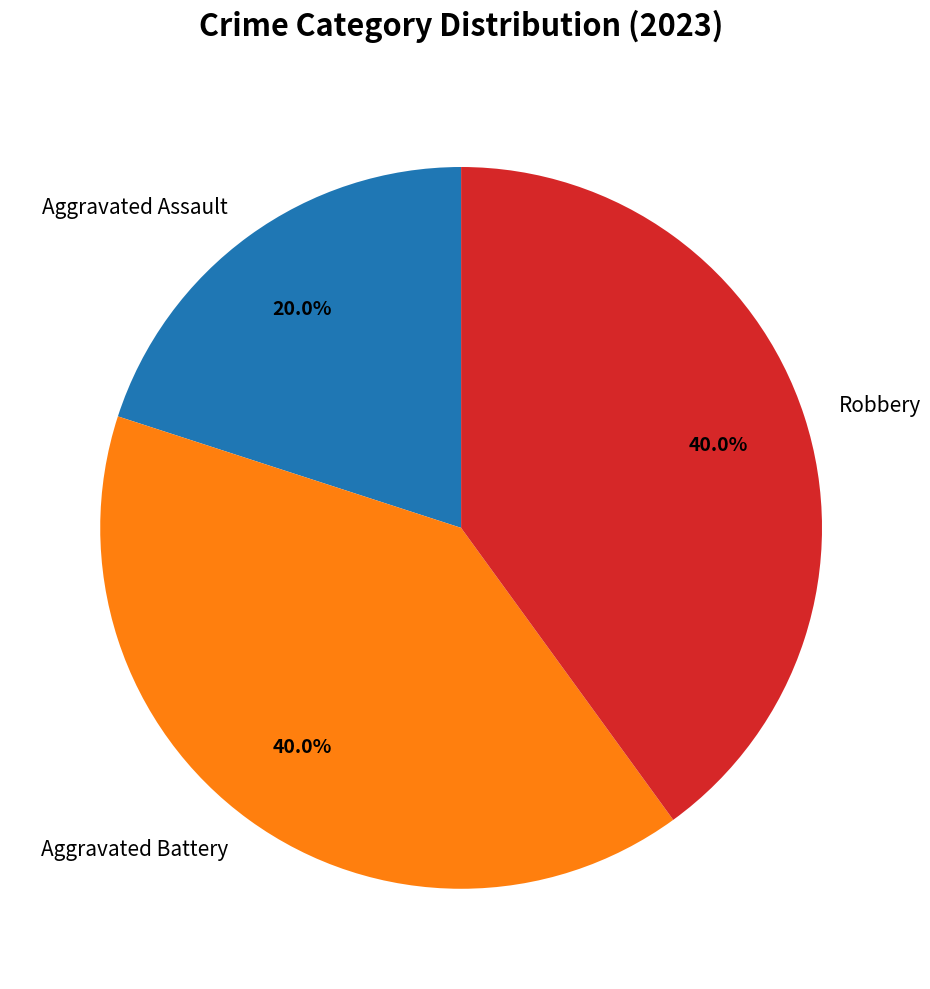

What is the smallest slice in the pie chart?

Aggravated Assault